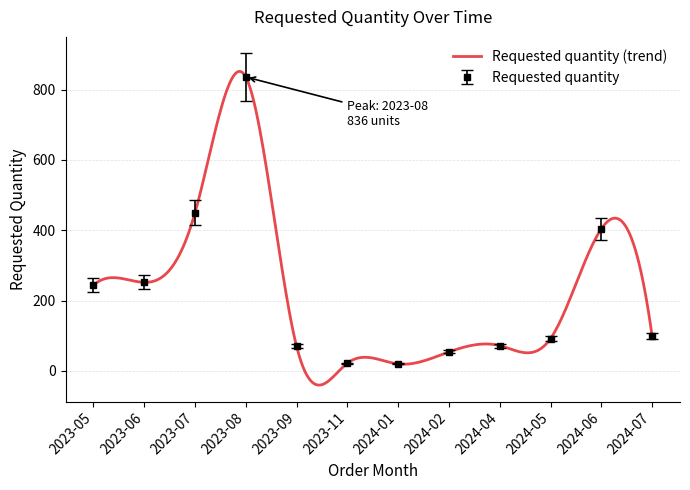

At which label does the data first exceed 100?

2023-05